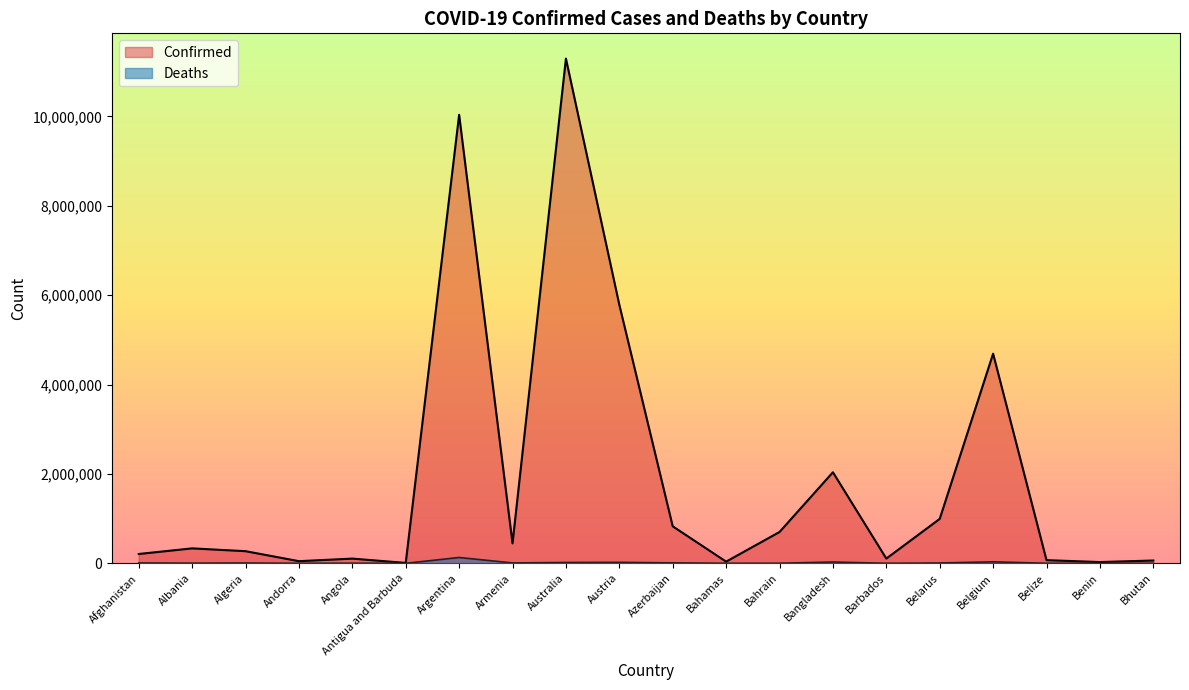

Where is the first local minimum for Deaths?

Albania